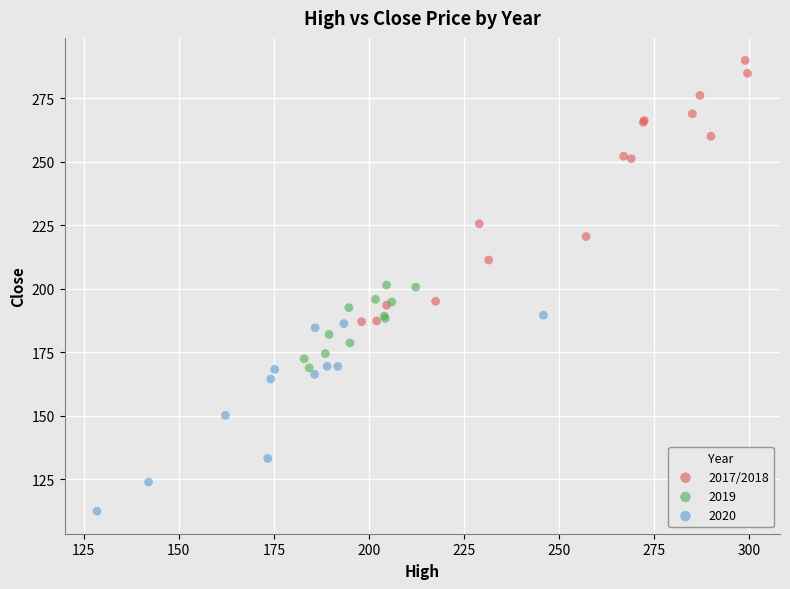

Which series contains the lowest Y value?

2020